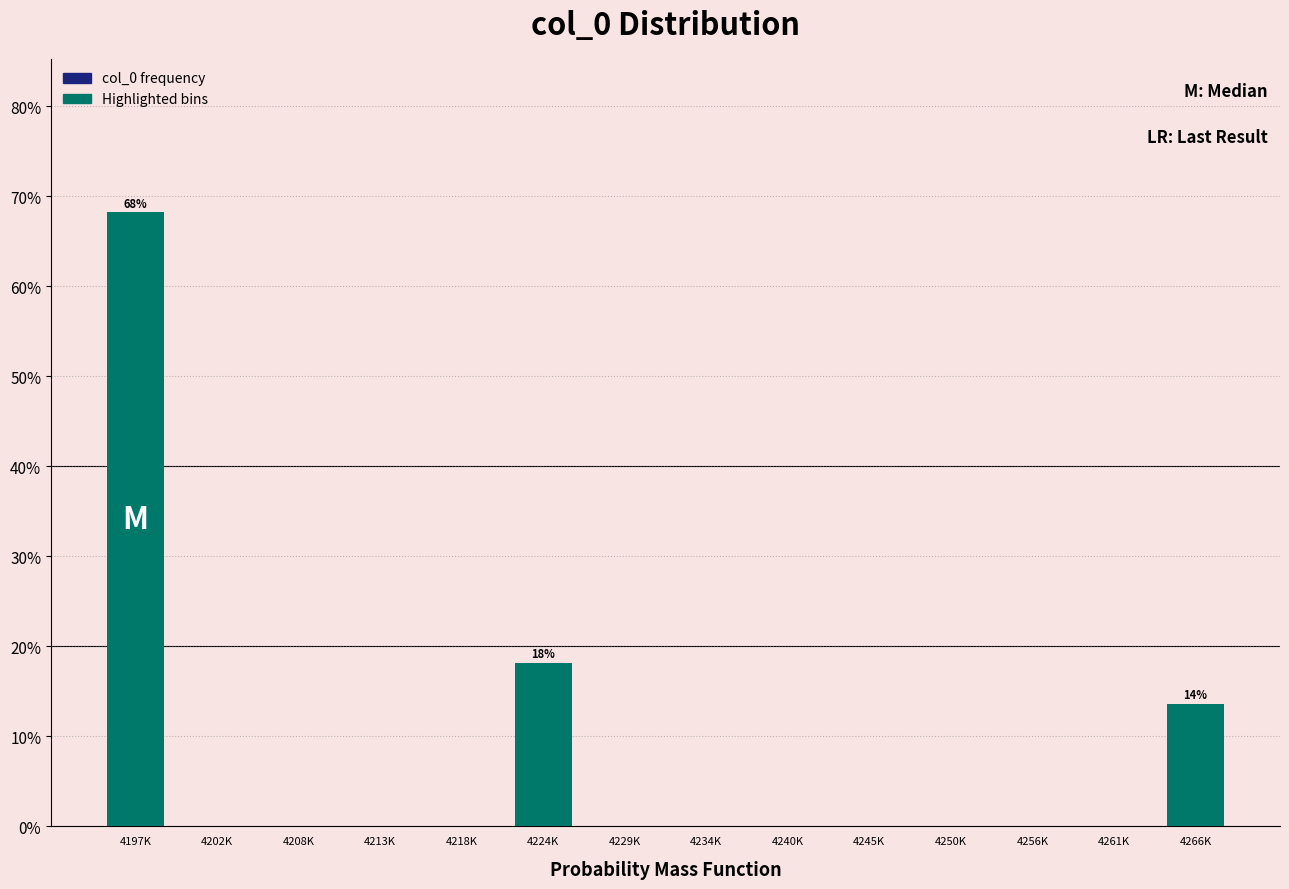

Reading left to right, transcribe all the data shown in this chart.

4197K=68.2	4202K=0.0	4208K=0.0	4213K=0.0	4218K=0.0	4224K=18.2	4229K=0.0	4234K=0.0	4240K=0.0	4245K=0.0	4250K=0.0	4256K=0.0	4261K=0.0	4266K=13.6